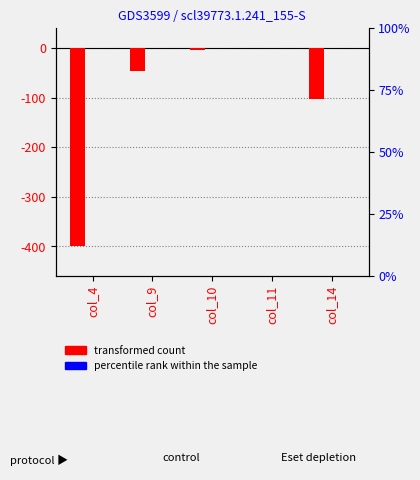

At which label does Owned Batteries reach its peak?

col_4